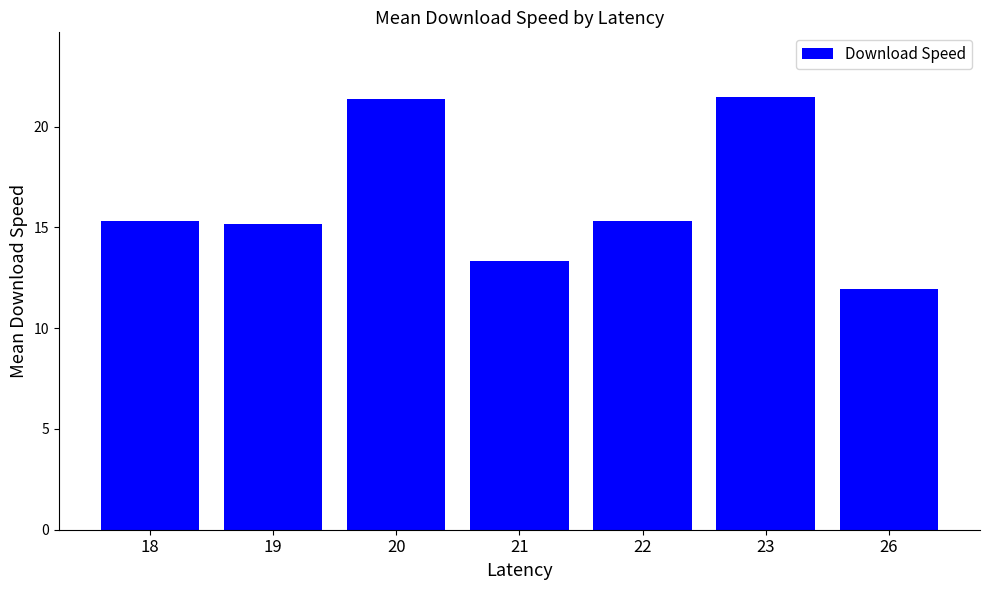

Is it true that the value at 23 is 21.5?

True